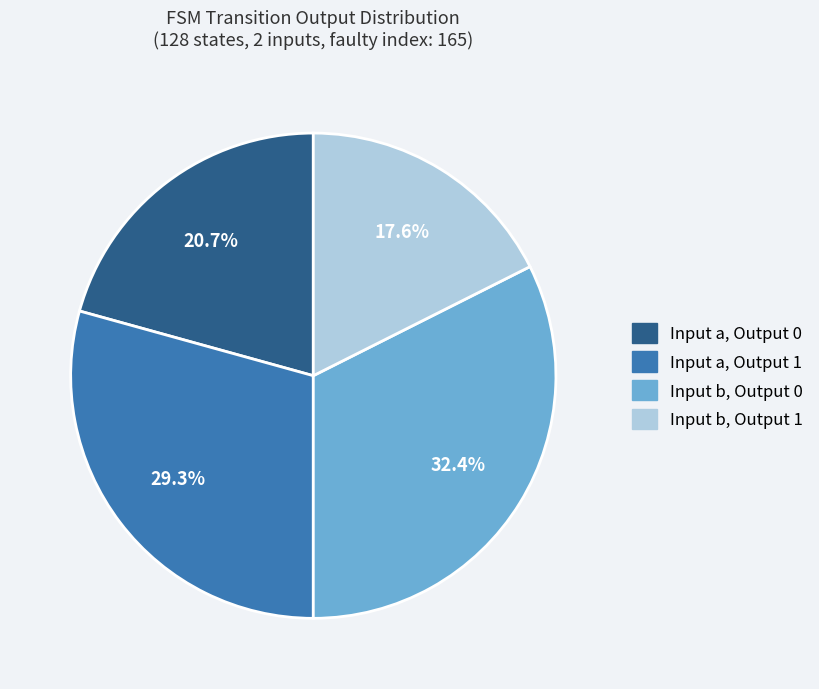

Is there any slice that represents more than half of the pie?

No